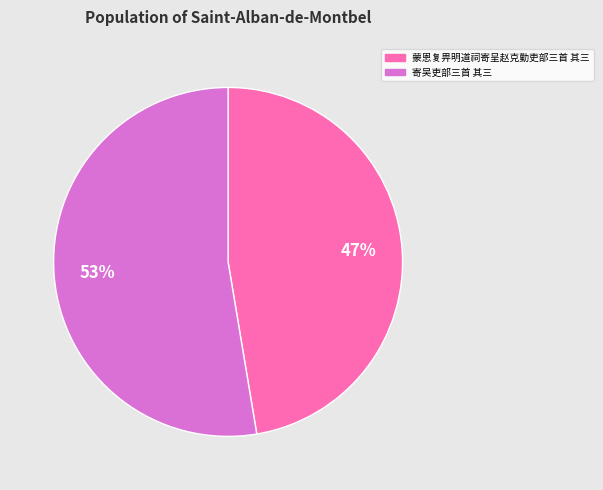

To the nearest percent, what percentage of the pie is 寄吴吏部三首 其三?

53%